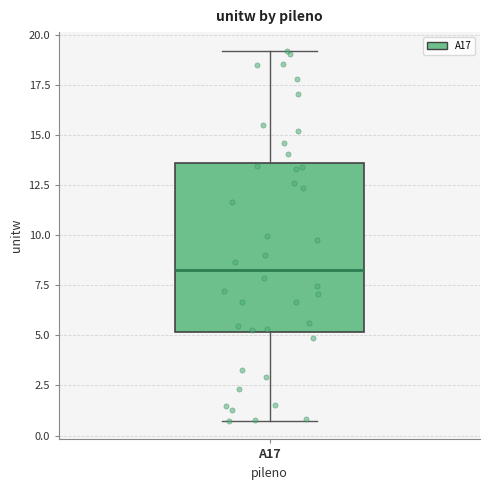

Transcribe this box plot: give where the median line is, the range the box spans, and where the two whiskers end, as read against the y-axis. The values are not printed on the chart, so give them approximately, as read against the axis.

median 8.5, box 5.0 to 13.5, whiskers 0.5 to 19.0